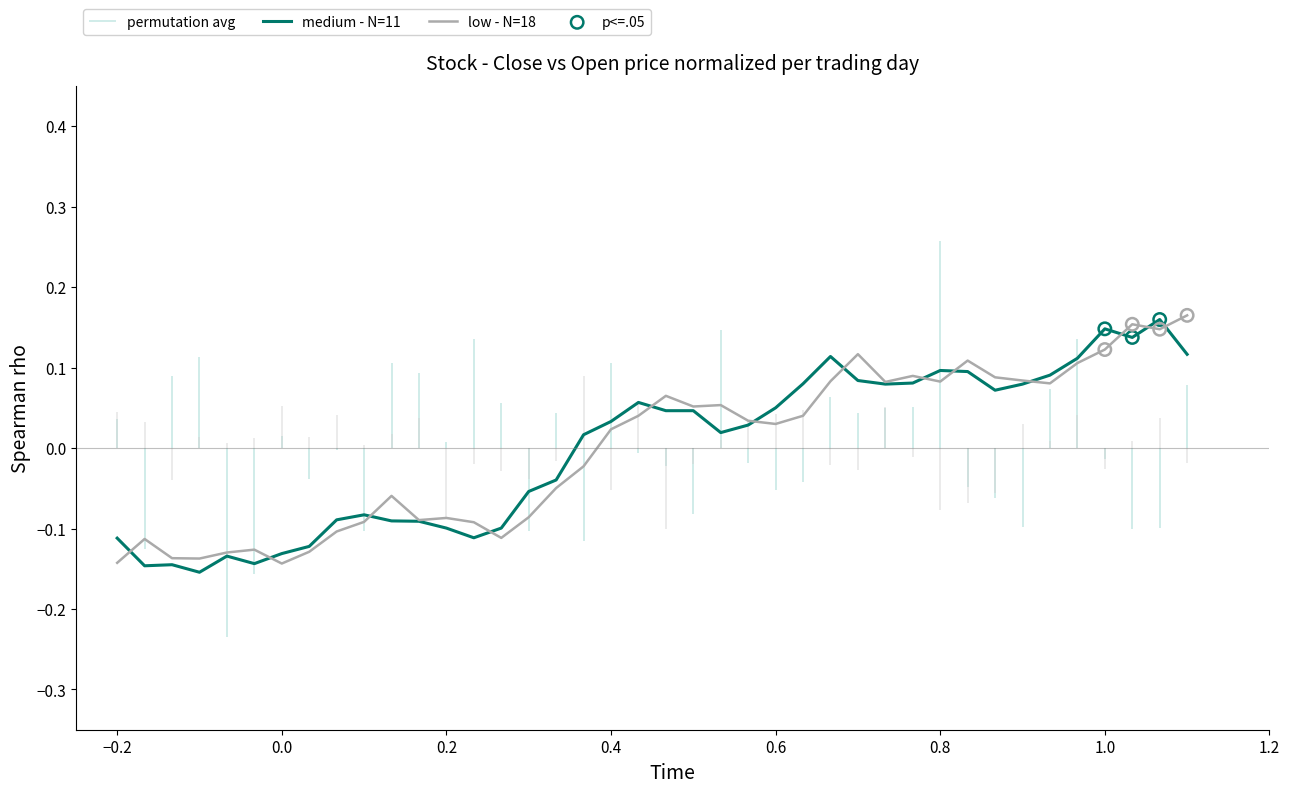

Which series has the largest total across all categories?

low - N=18